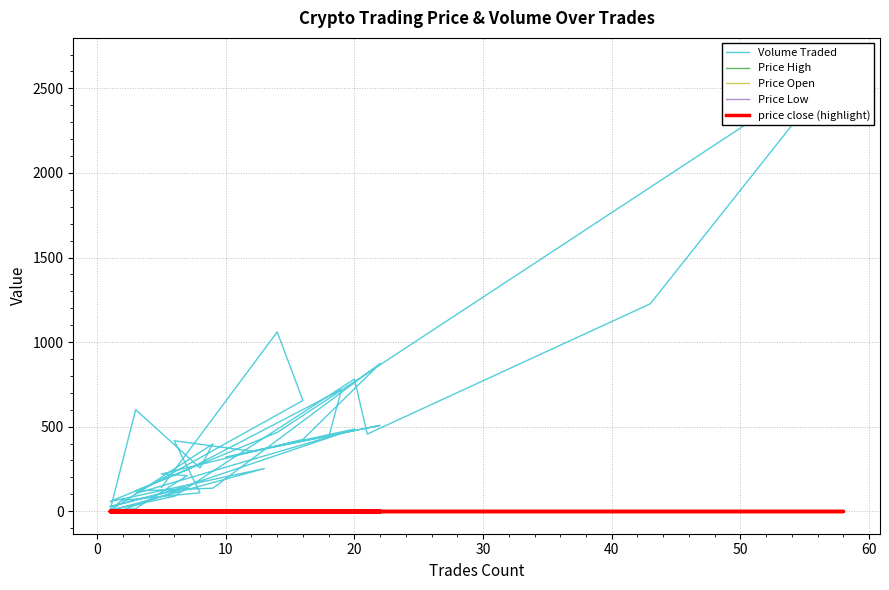

How many lines are shown in the chart?

5